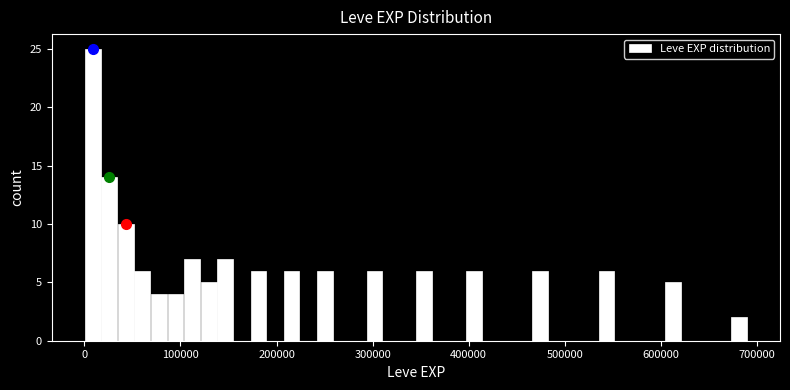

Read against the x-axis, roughly where is the centre of the tallest bar?

10000